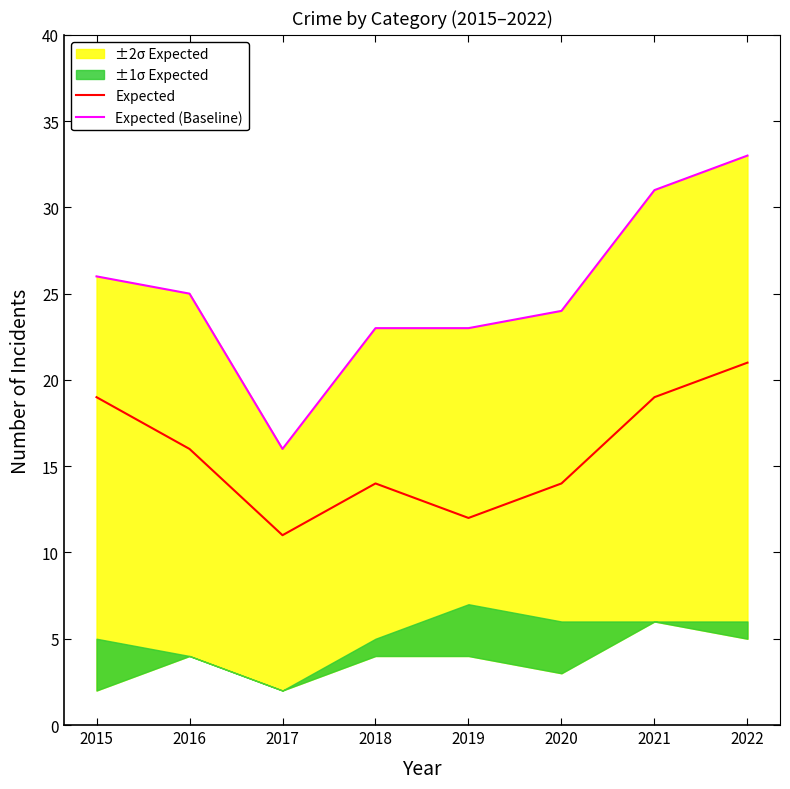

What is the total value across all series at 2021?

50